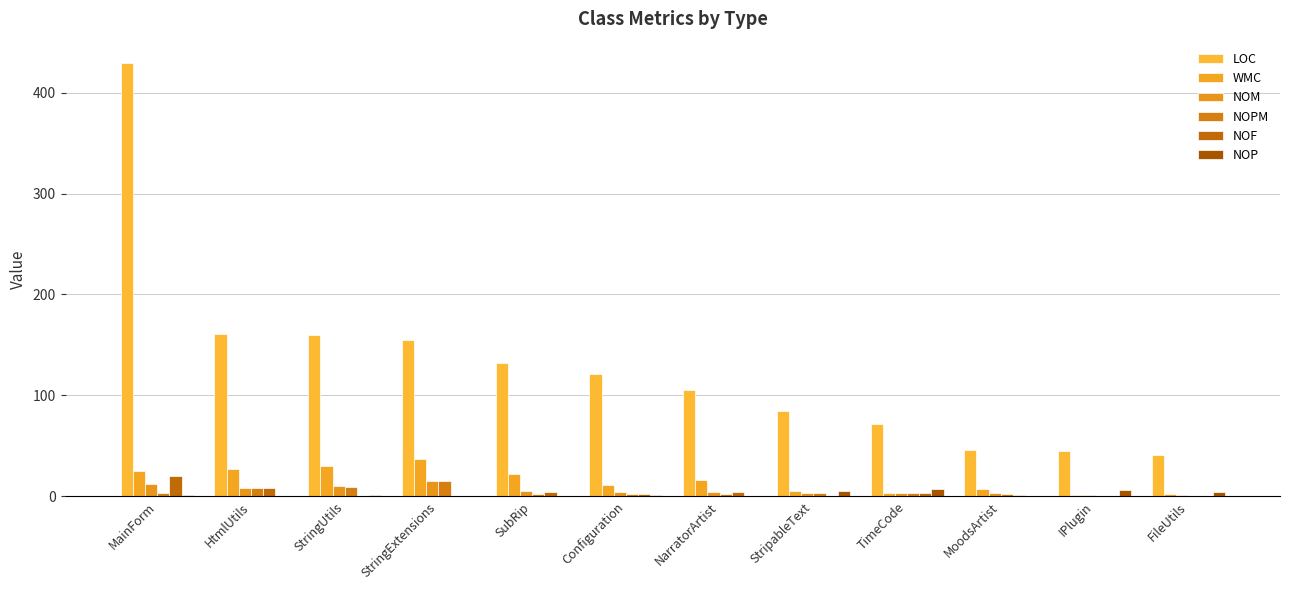

Which series has the largest total across all categories?

LOC